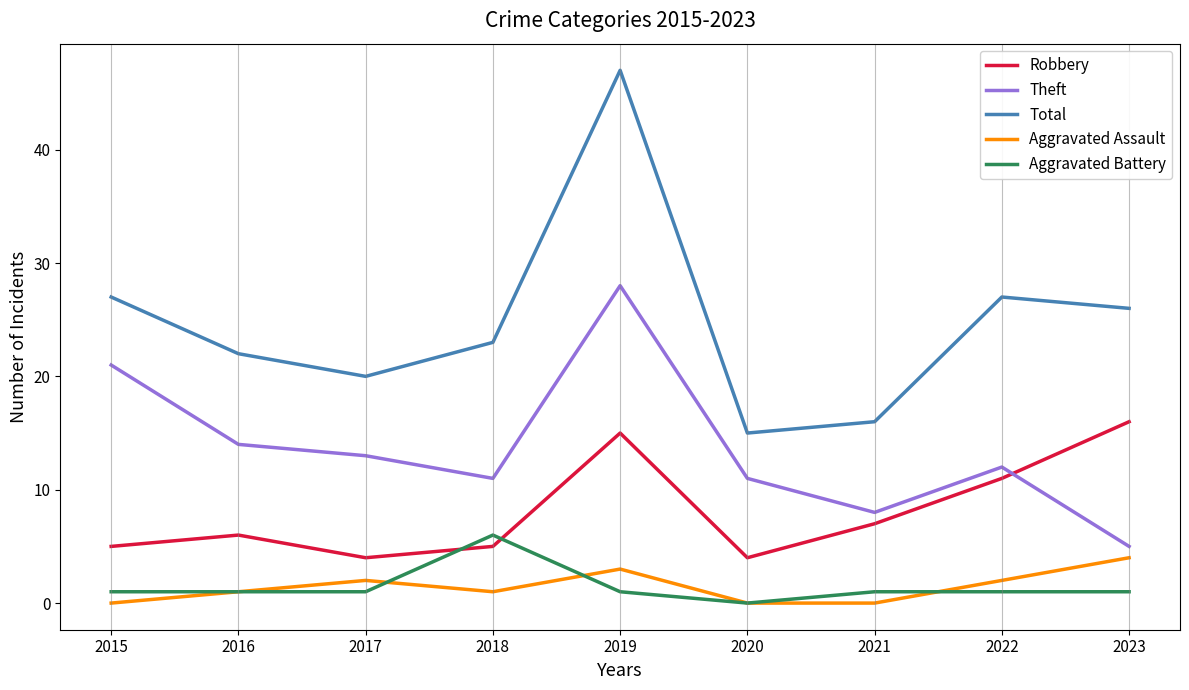

What is the spread (max minus min) of values at 2015?

27